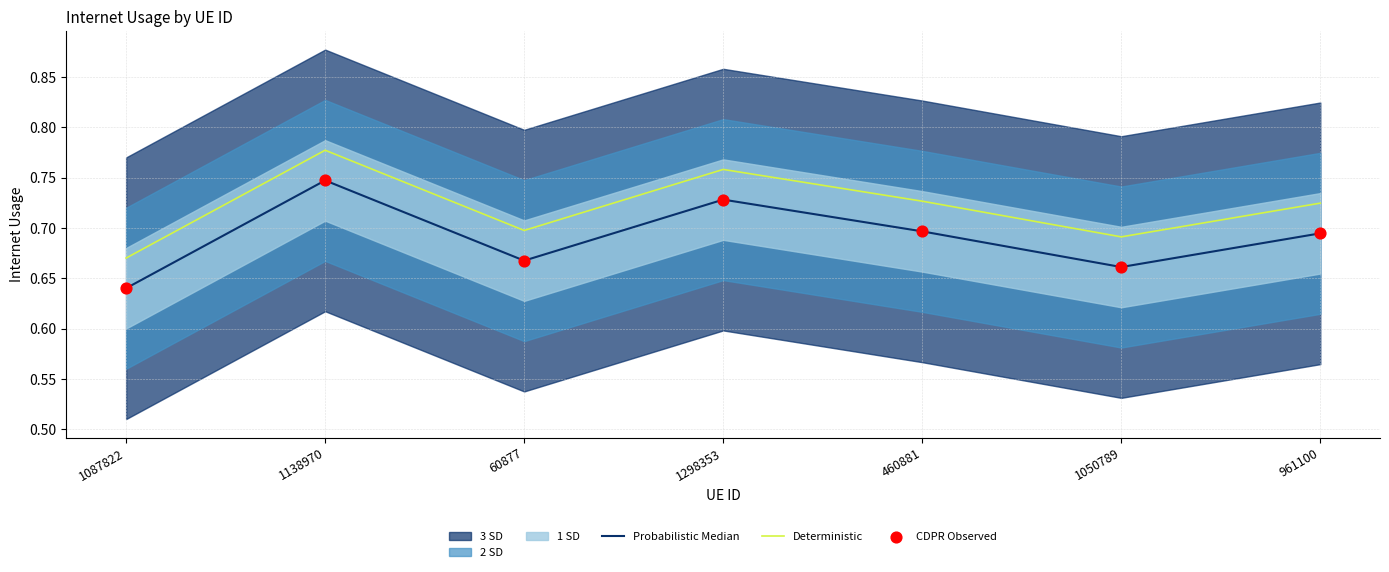

Is the value of Probabilistic Median at 1298353 greater than the value of Deterministic at 1298353?

No